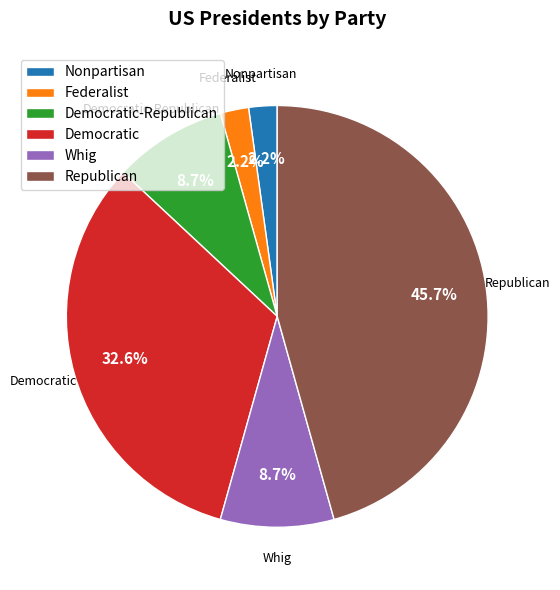

Does Democratic account for over 50% of the chart?

No